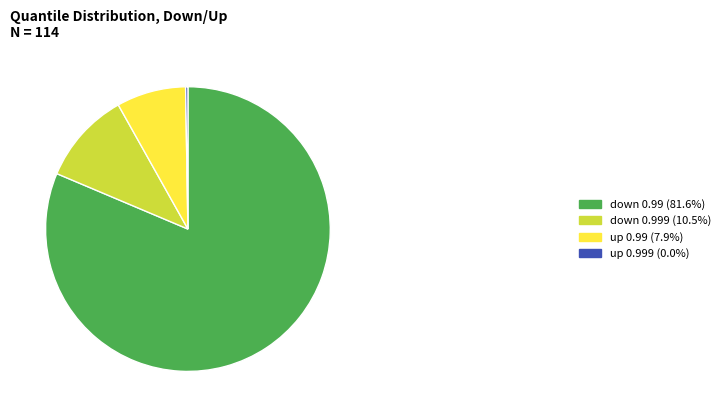

Is there a majority slice in this chart?

Yes